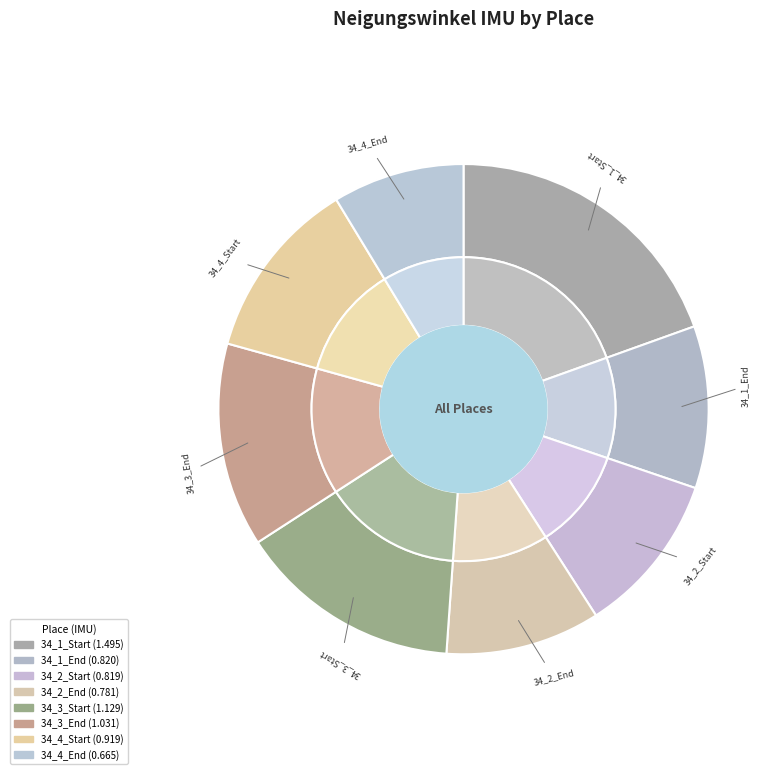

To the nearest percent, what is the difference between the largest and smallest slice percentages?

11%